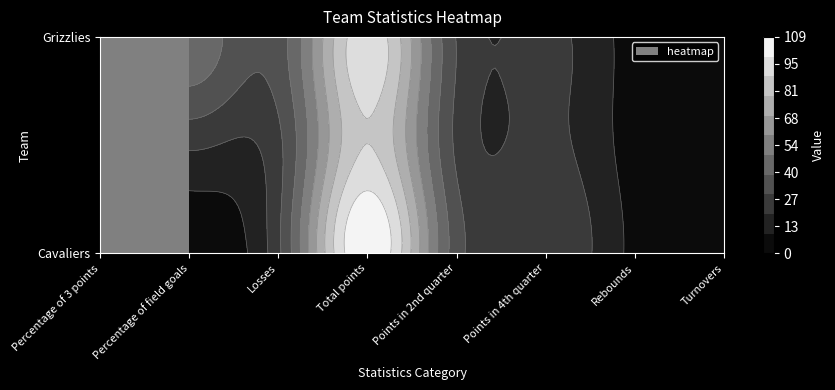

True or false: Cavaliers has a value of 159 at Total points.

False